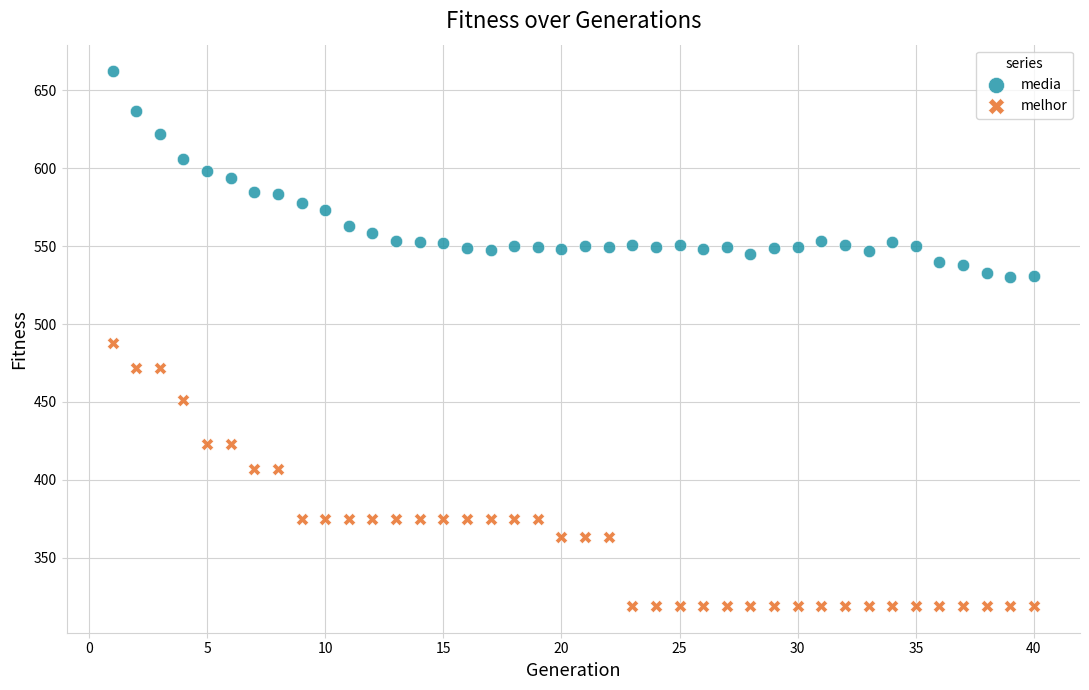

Across all data points, what is the range of Y values (max minus min)?

343.2